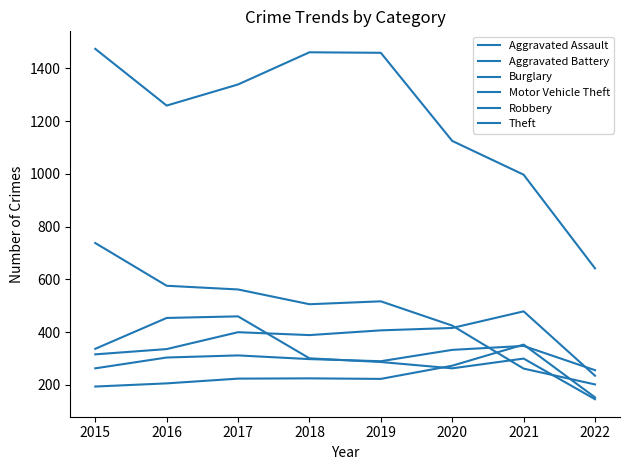

At which category does the chart reach its minimum across all series?

2022